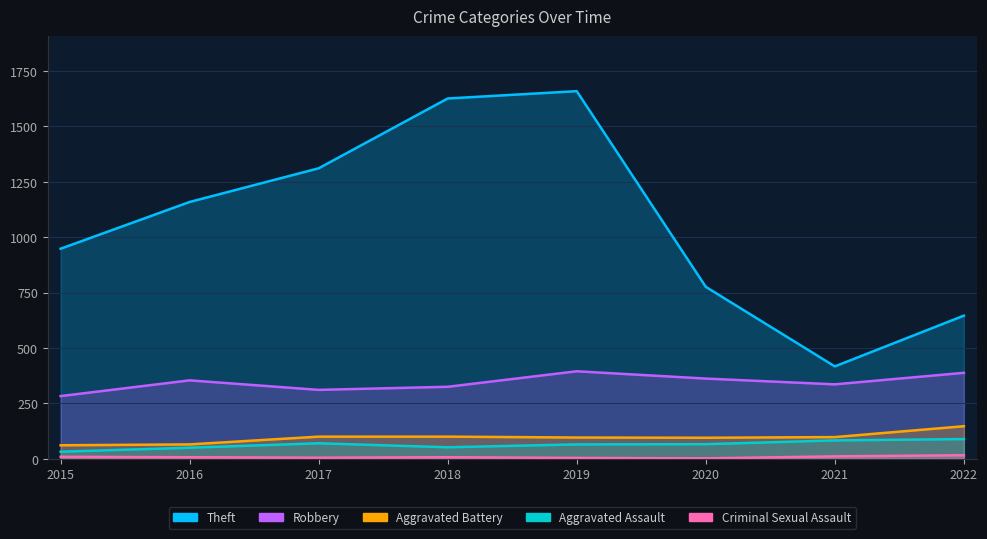

How many lines are shown in the chart?

5